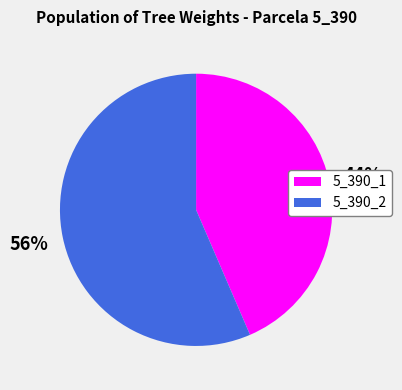

Which slice is the largest?

5_390_2